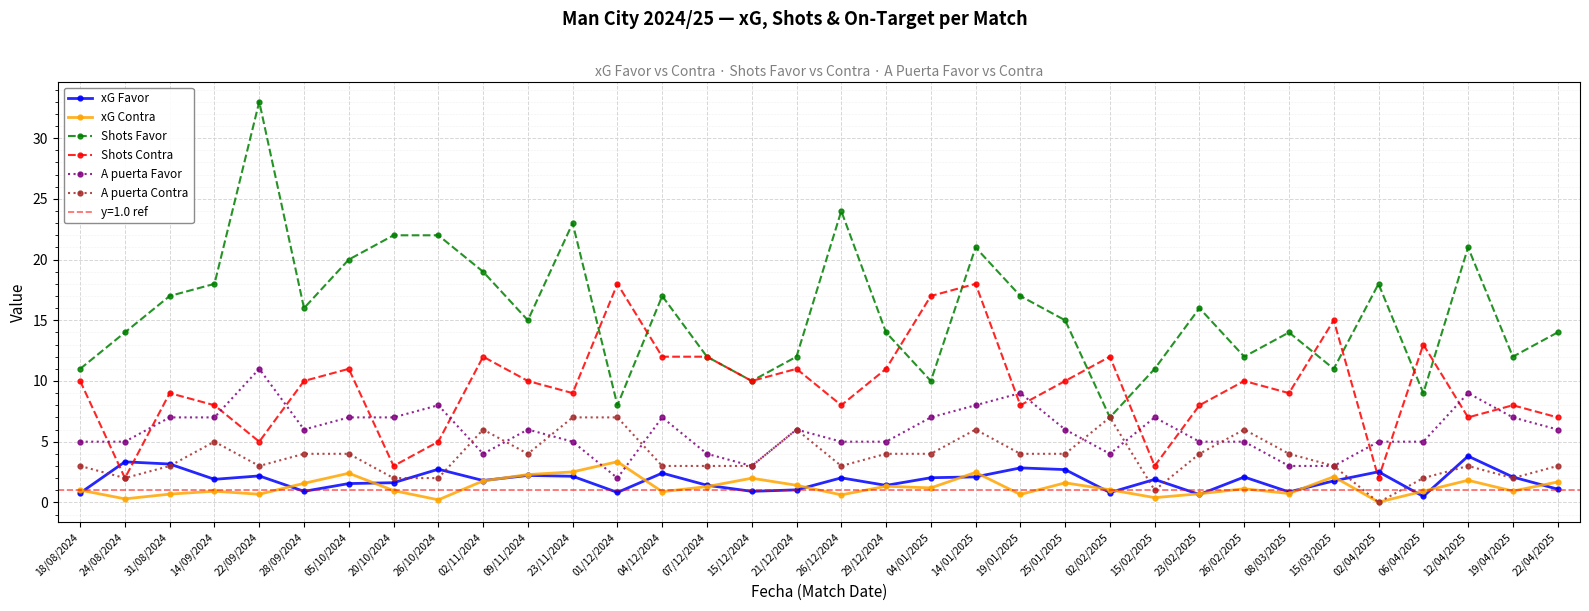

What is the total value across all series at 20/10/2024?

36.6